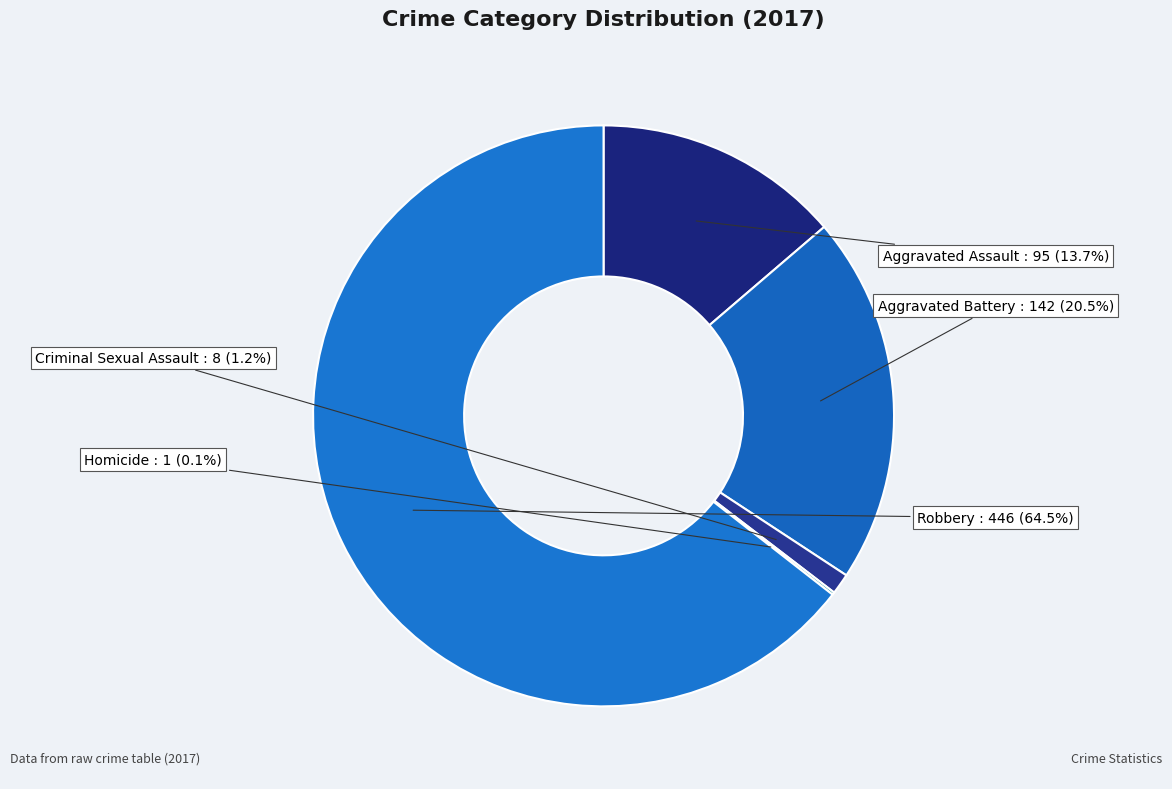

Which category accounts for the majority?

Robbery